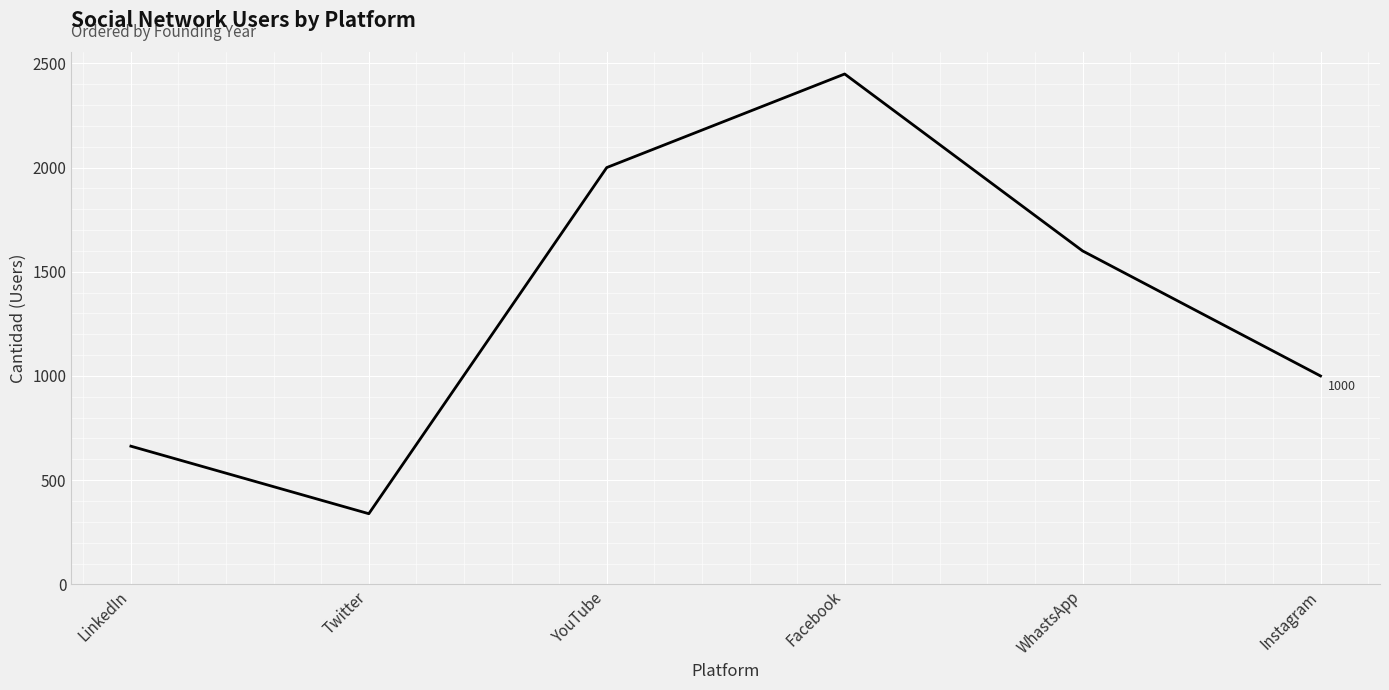

Rank the categories by value from lowest to highest.

Twitter, LinkedIn, Instagram, WhastsApp, YouTube, Facebook